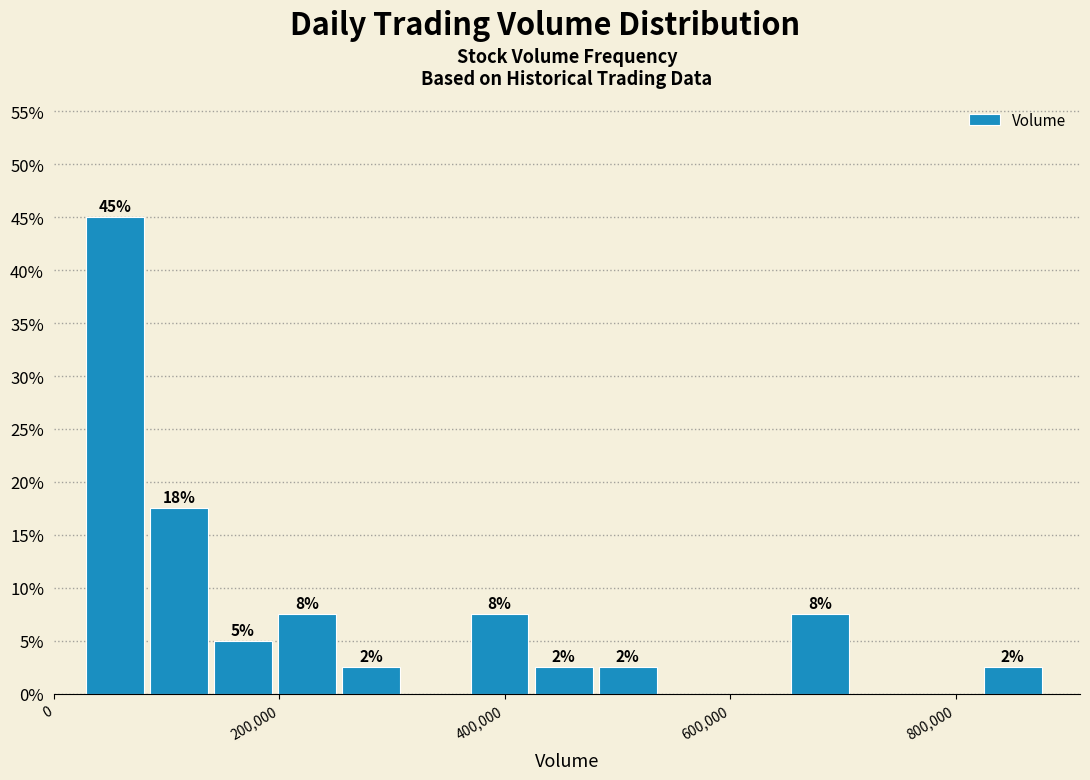

Read against the x-axis, roughly where is the centre of the tallest bar?

60000